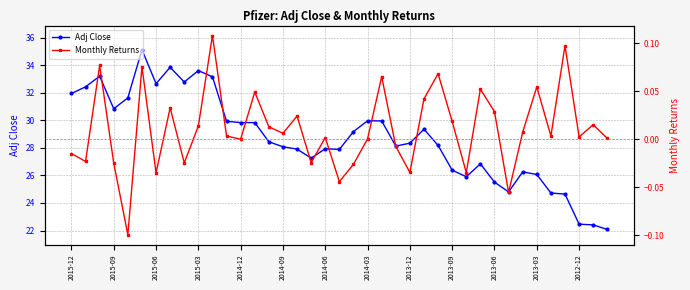

True or false: Adj Close has more than 2 points higher than both neighbors.

True